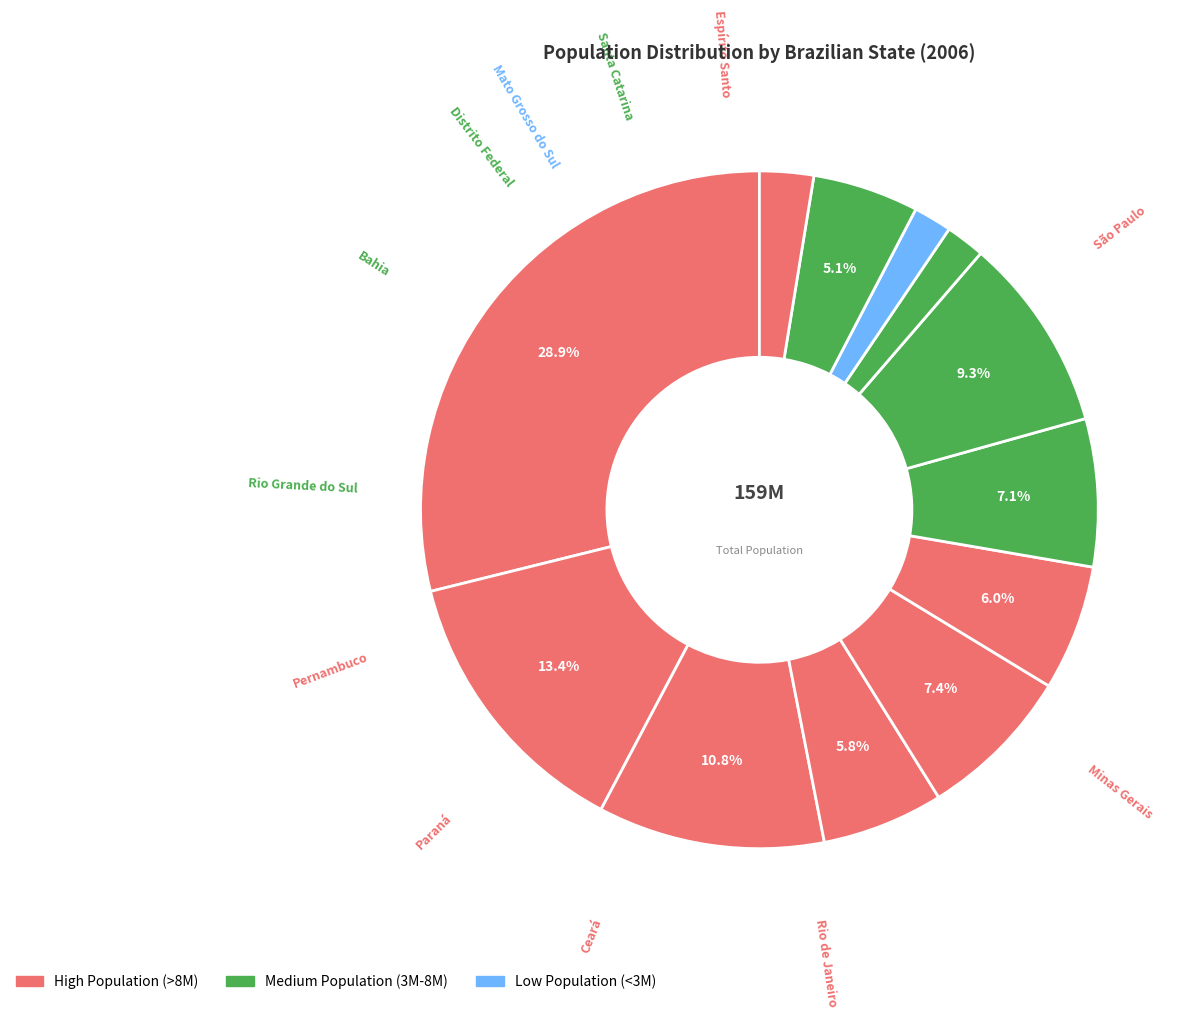

How many segments does this pie chart have?

12